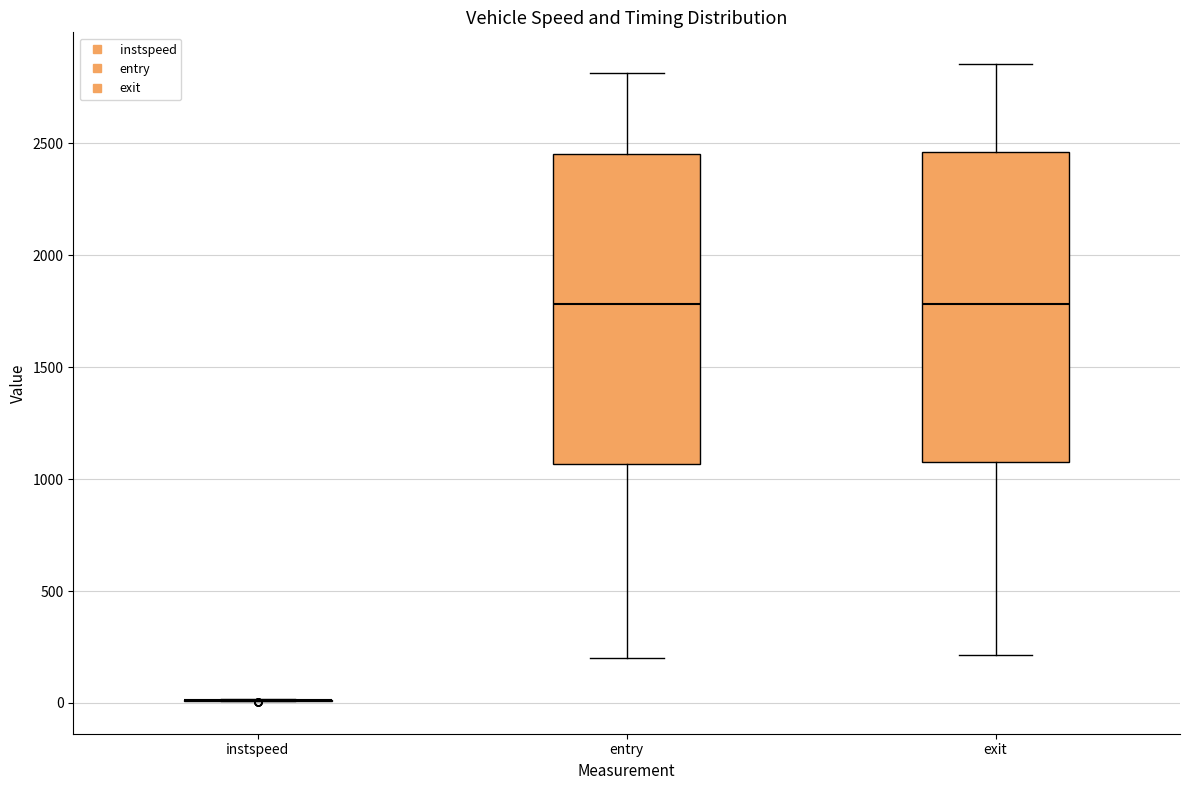

Reading left to right, read every box against the y-axis: the position of its median line, the range the box covers, and the ends of its whiskers. The values are not printed on the chart, so give them approximately, as read against the axis.

instspeed: box collapsed to a line at 0, whiskers 0 to 0
entry: median 1800, box 1050 to 2450, whiskers 200 to 2800
exit: median 1800, box 1100 to 2450, whiskers 200 to 2850